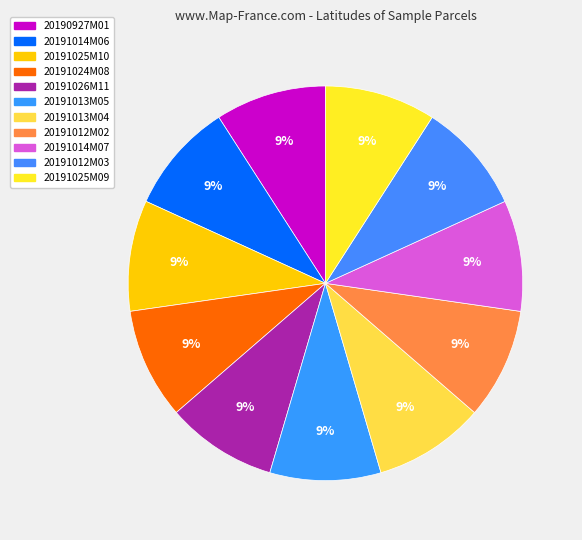

Does 20191013M05 represent more than half of the total?

No